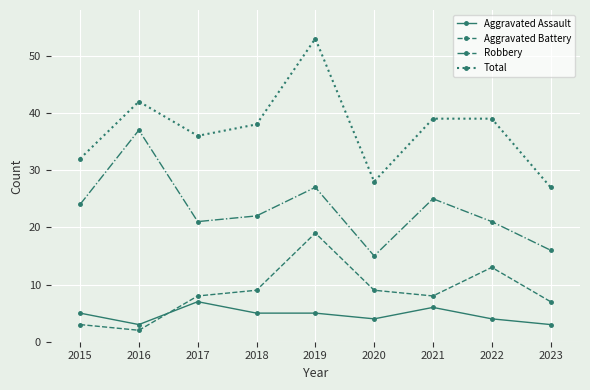

Reading left to right, what are all the values shown in this chart?

Aggravated Assault: 5	3	7	5	5	4	6	4	3
Aggravated Battery: 3	2	8	9	19	9	8	13	7
Robbery: 24	37	21	22	27	15	25	21	16
Total: 32	42	36	38	53	28	39	39	27